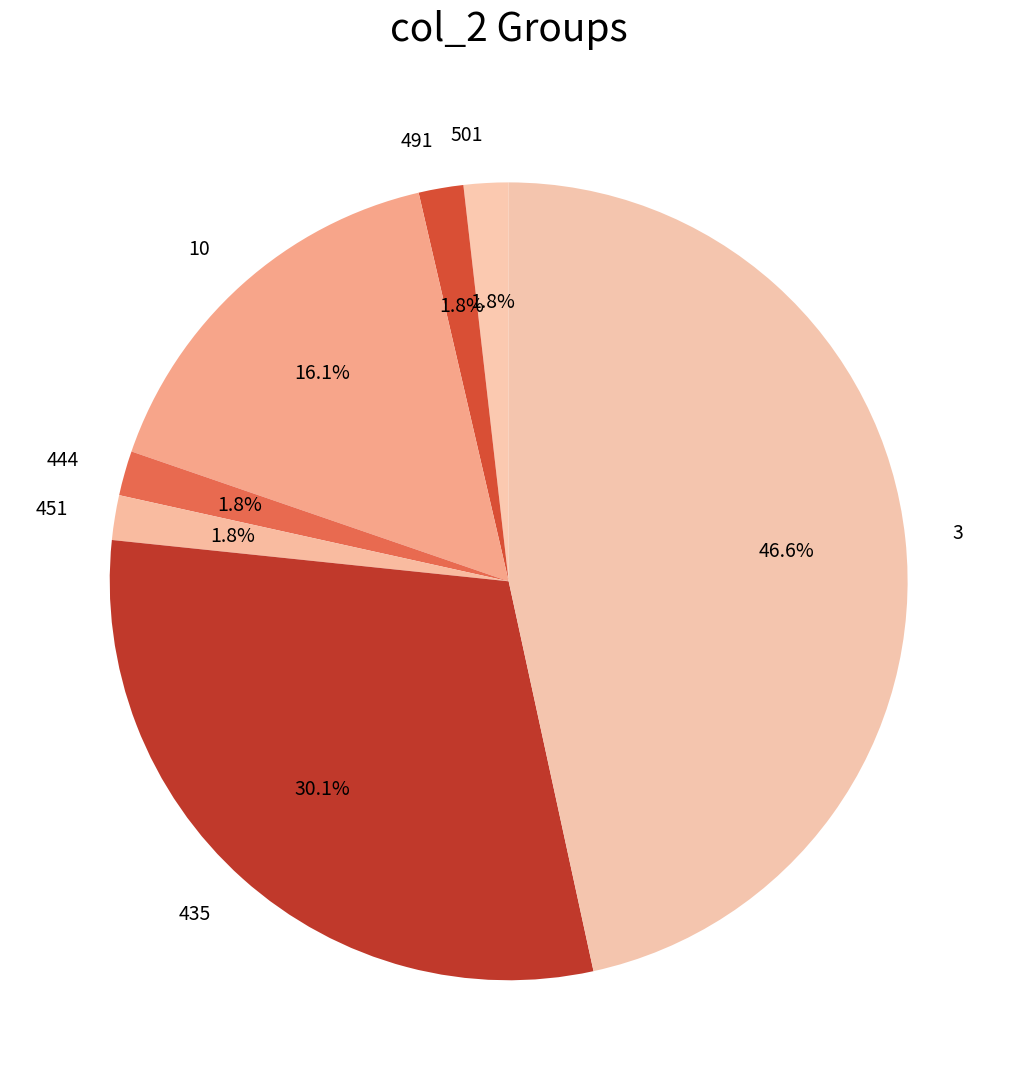

What is the largest slice in the pie chart?

3